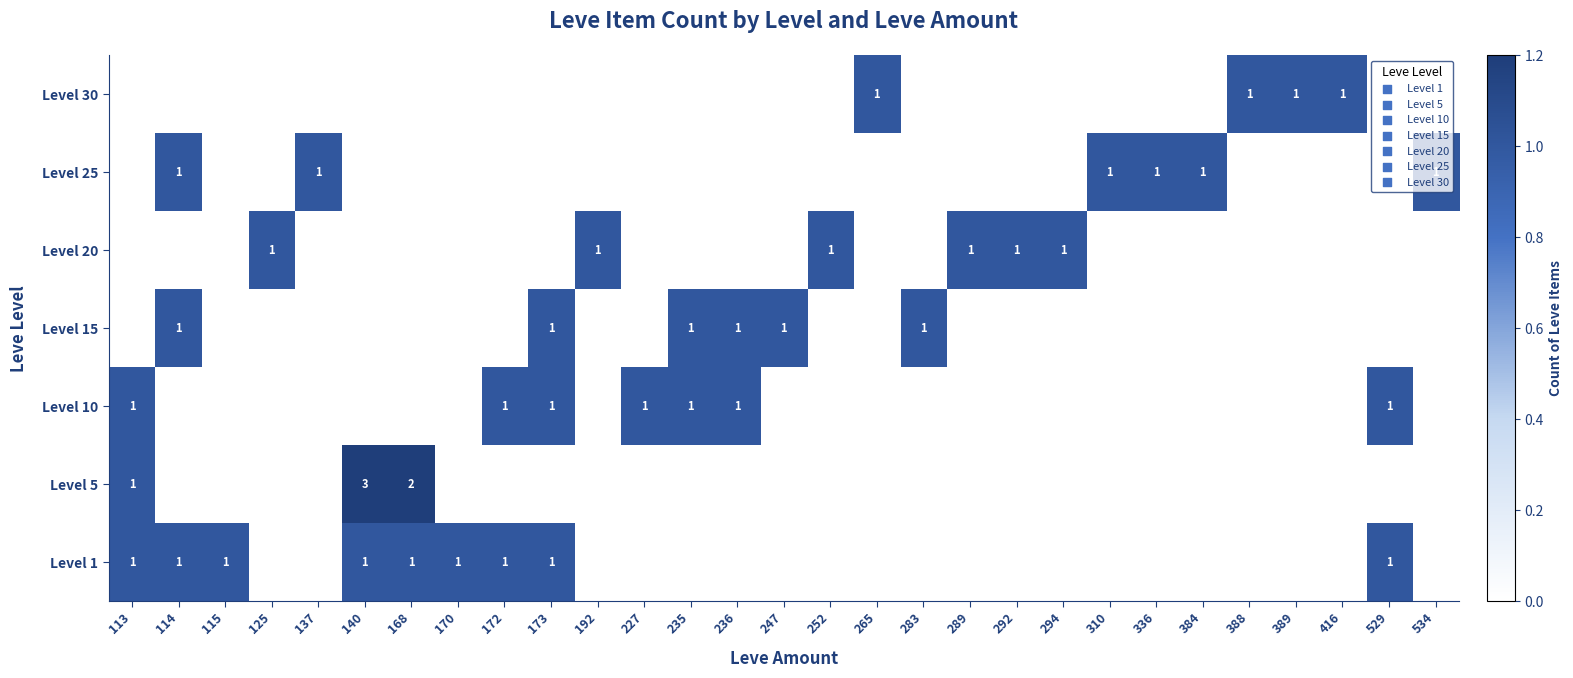

True or false: Level 15 has a value of 1 at 114.

True